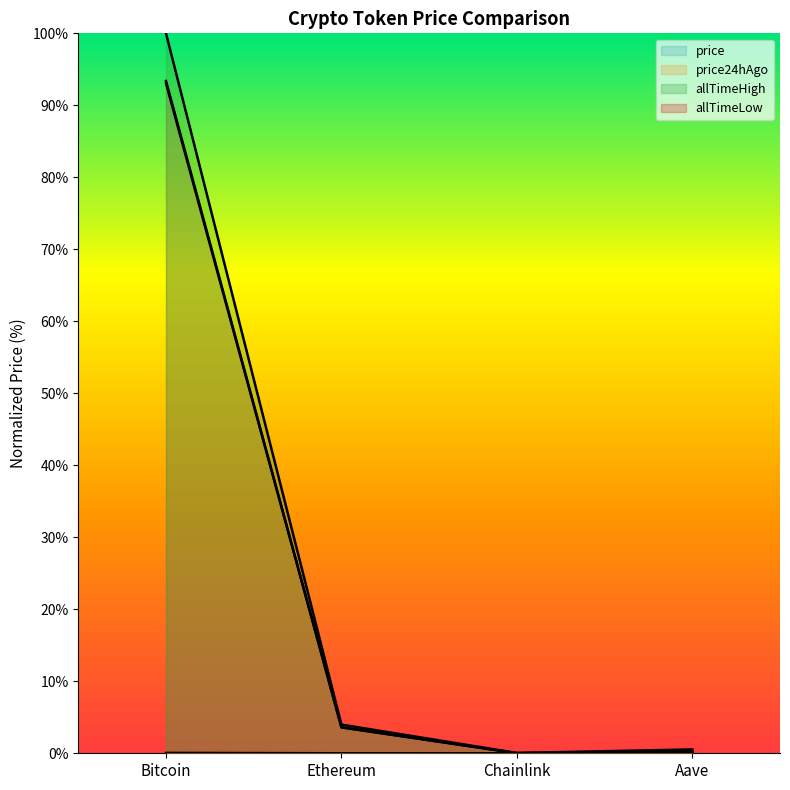

What is the total value across all series at Bitcoin?

286.5